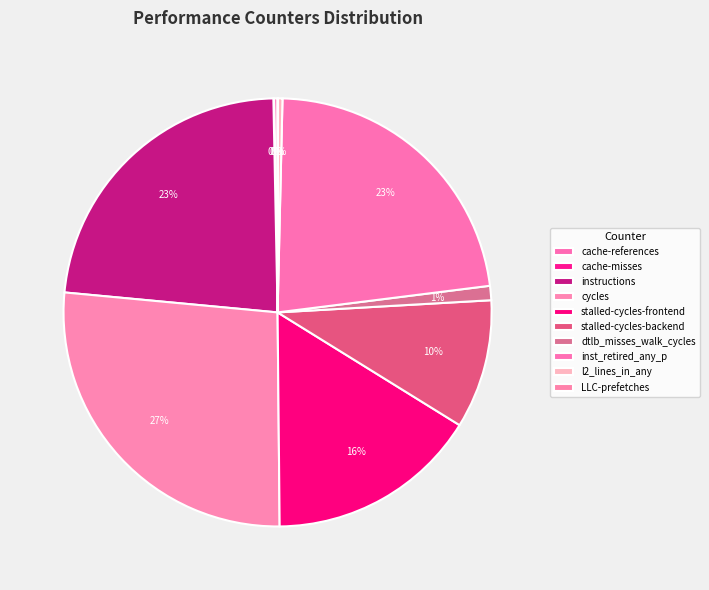

How much of the chart is everything except cache-misses?

100.0%